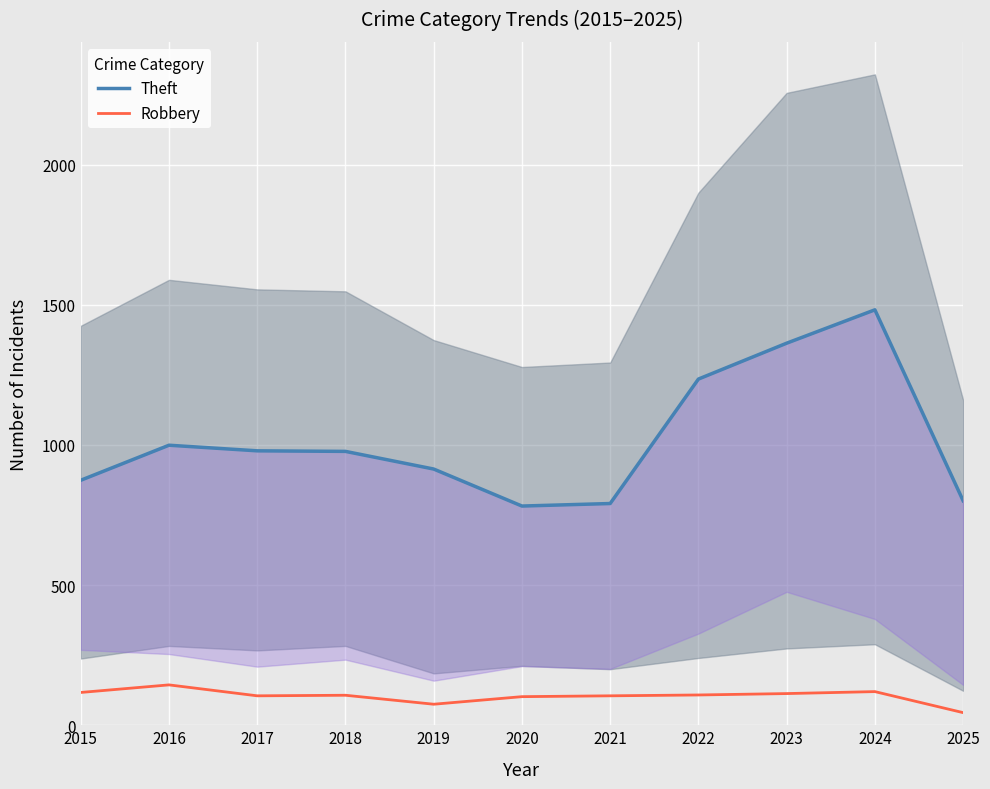

What is the highest value of the Robbery series?

144